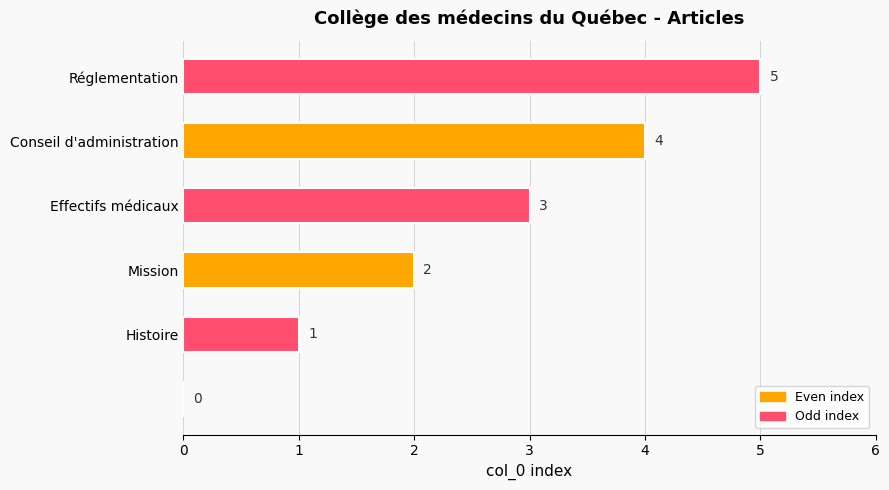

What is the sum of all values?

15